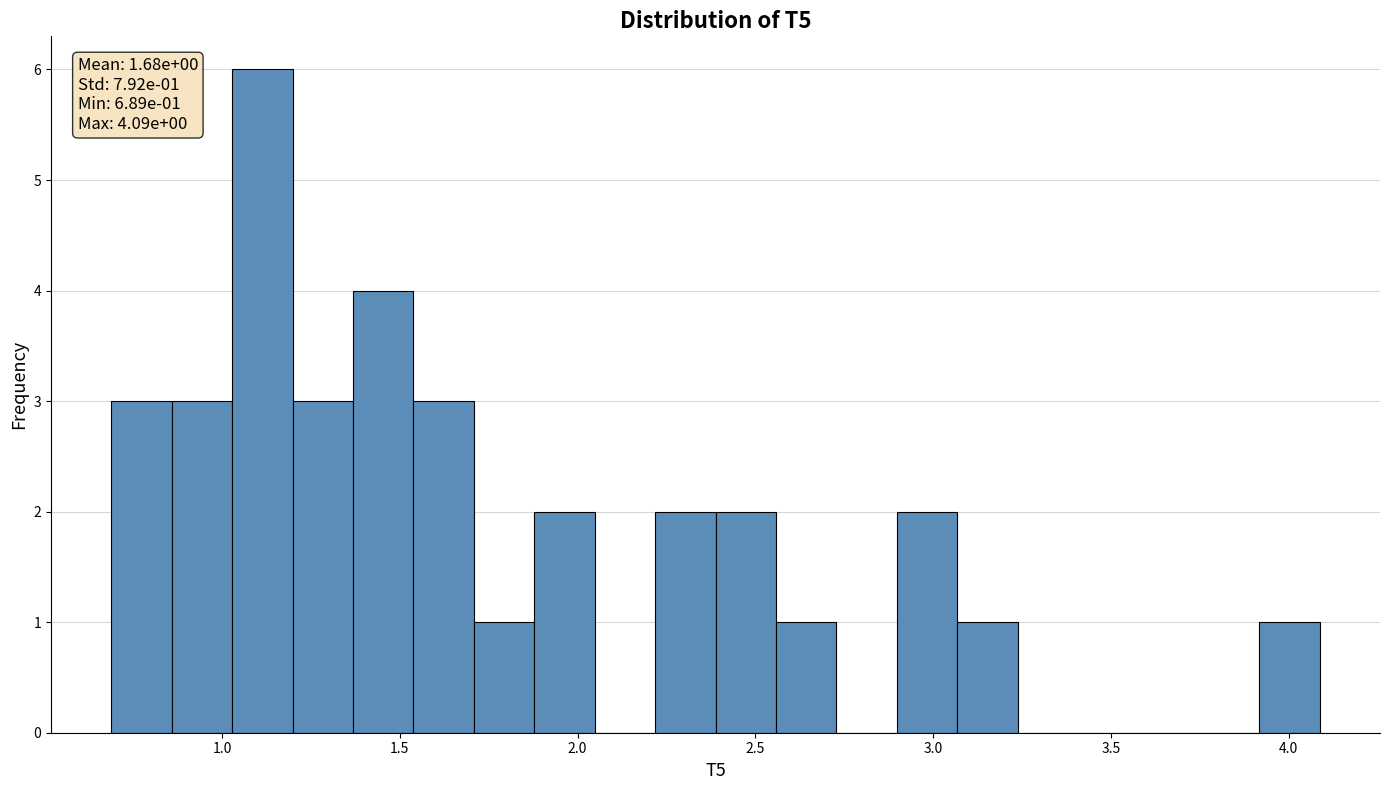

Around what value on the x-axis is the tallest bar? Give the approximate position of its centre, as read against the axis.

1.10